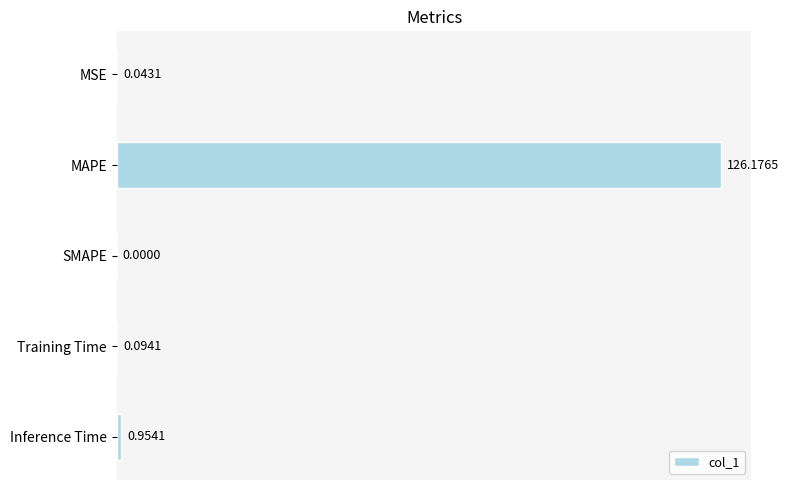

What is the sum of all values?

127.3